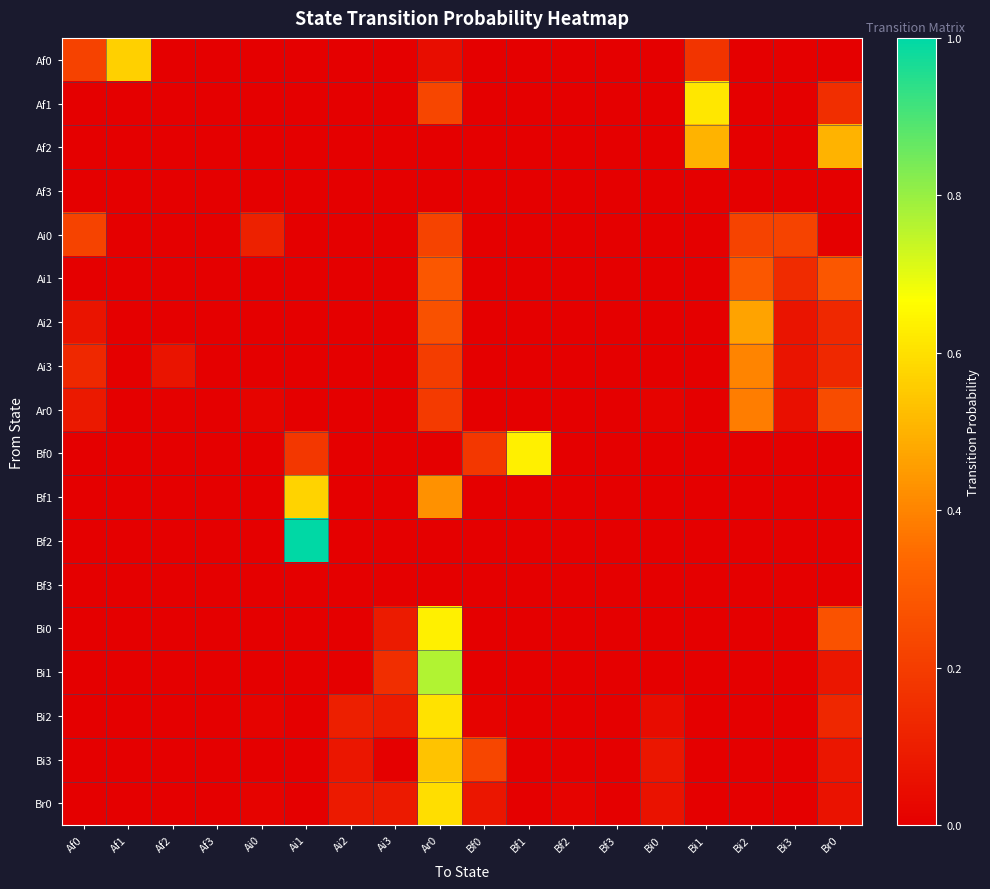

How many categories are shown in the chart?

18